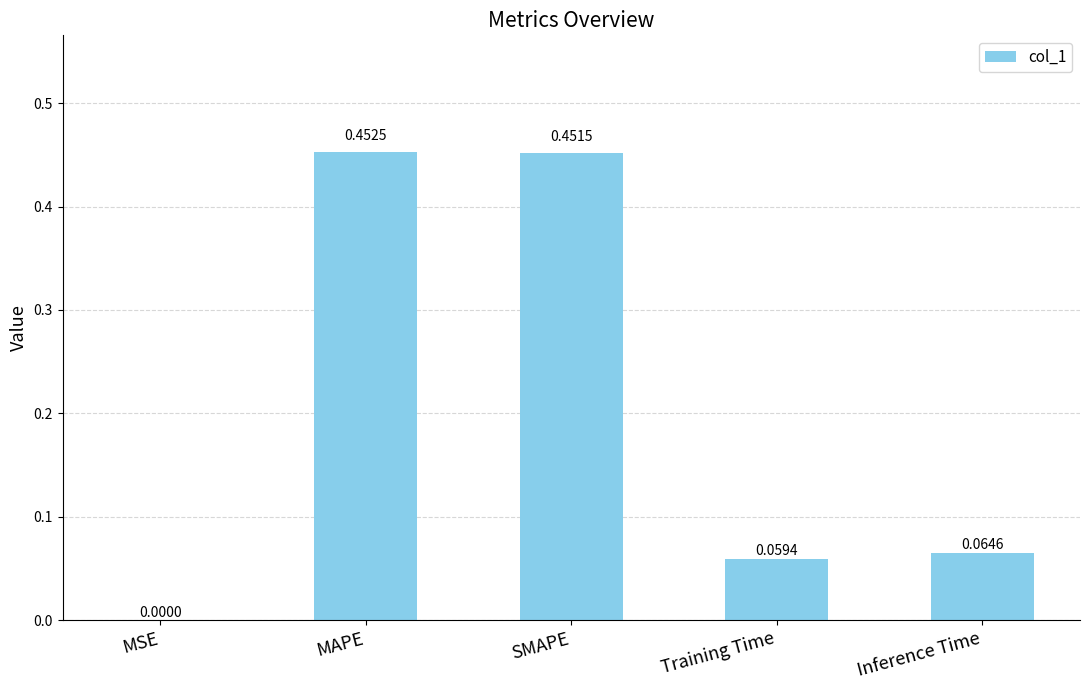

What is the change in value from MAPE to Training Time?

-0.4